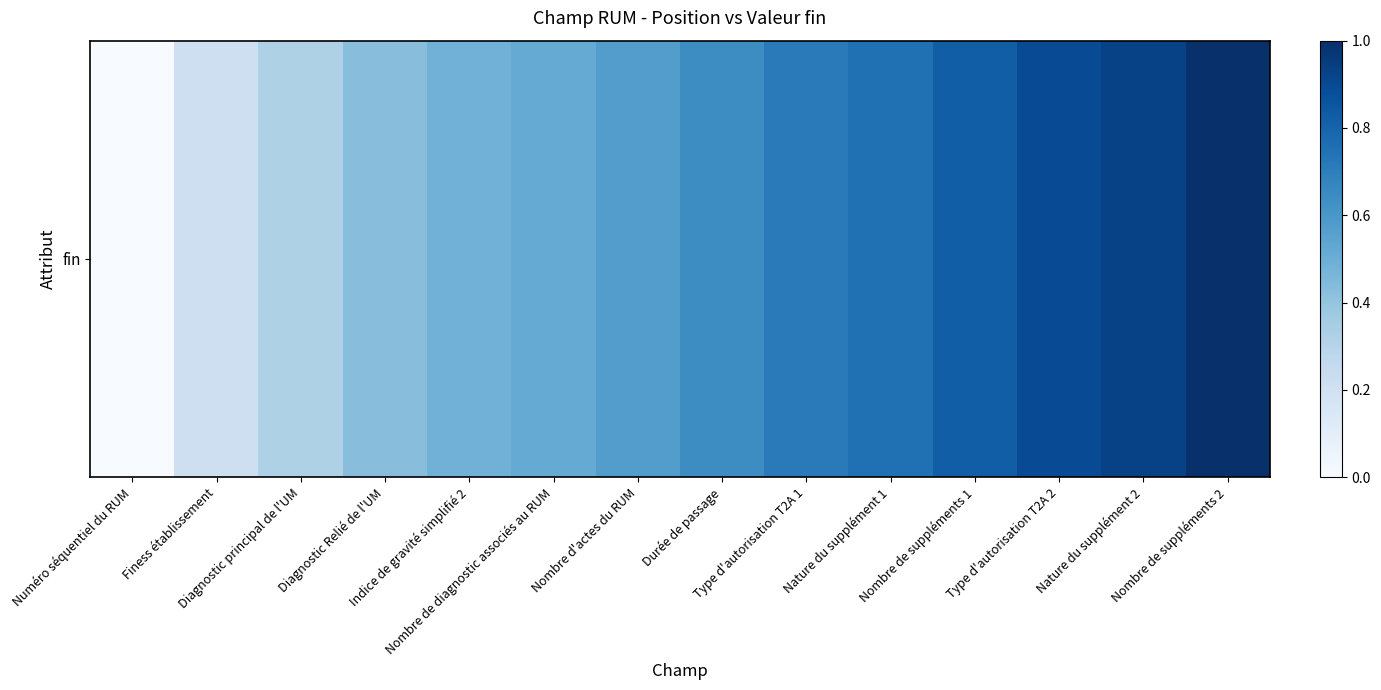

Which category has the lowest value across all series?

Numéro séquentiel du RUM